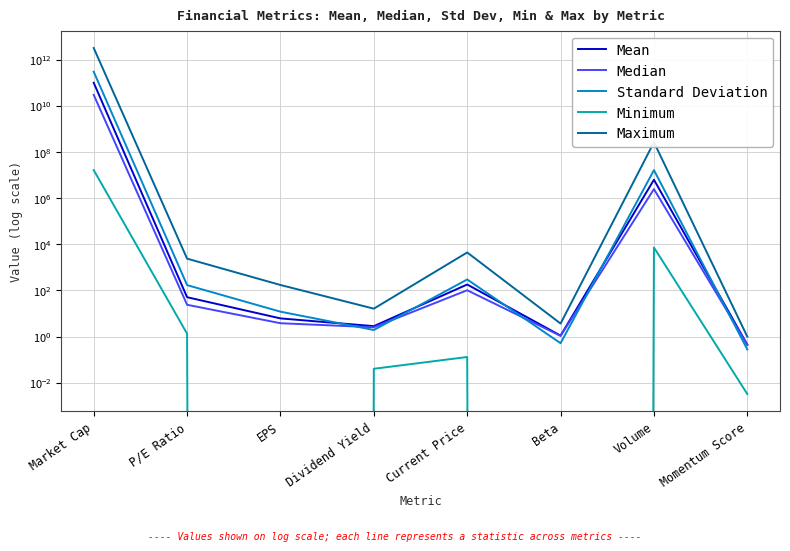

How many lines are shown in the chart?

5